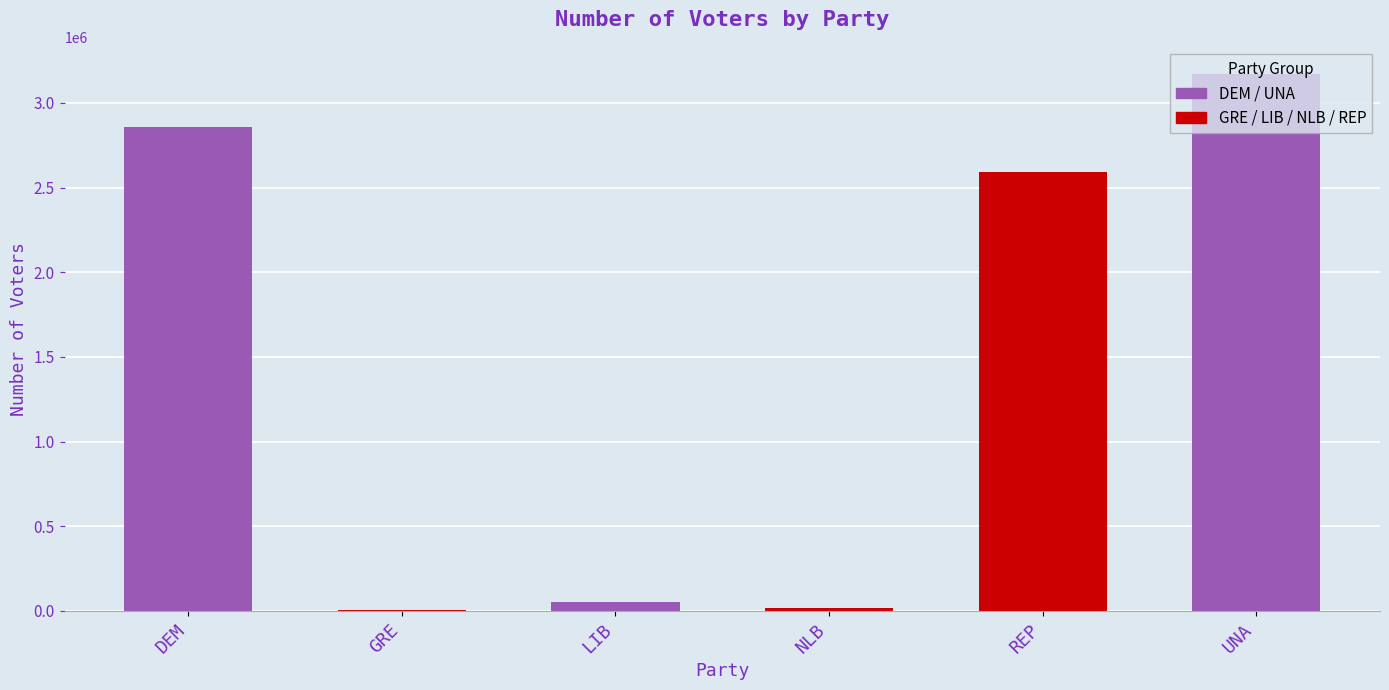

What is the sum of the values at NLB and UNA?

3188320